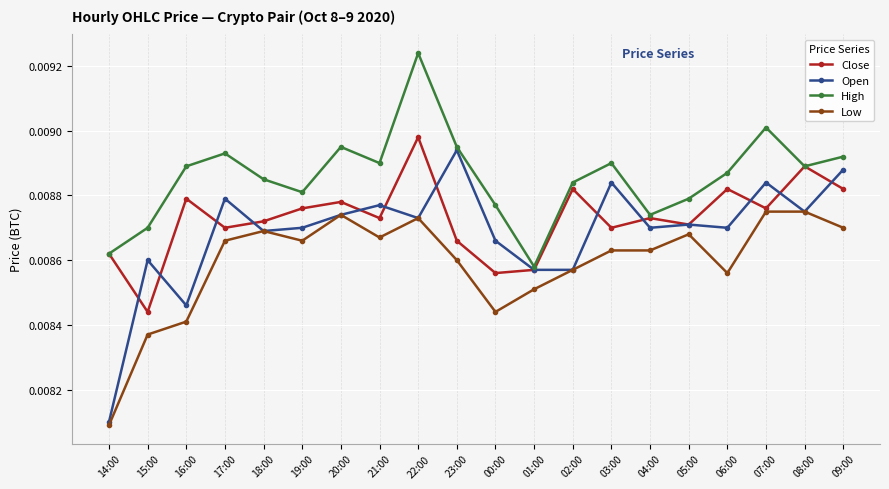

Which category has the lowest value across all series?

14:00